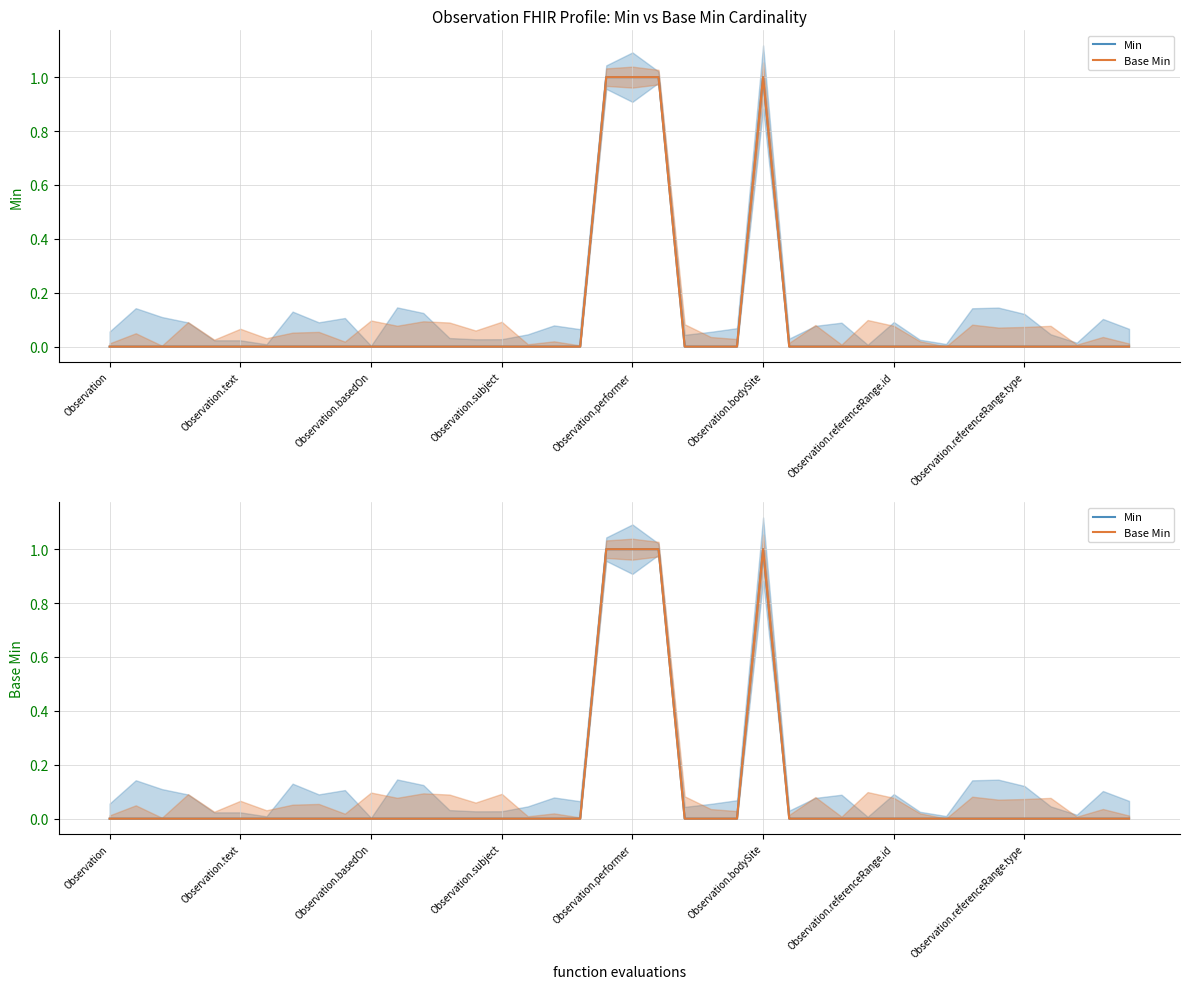

Which has a higher value, Observation.text or Observation?

Observation.text